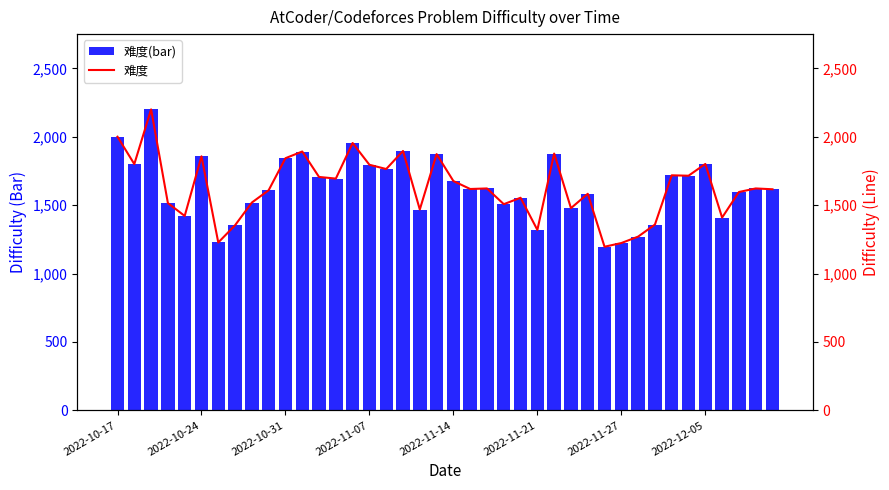

What is the difference between the second highest and minimum values in the 难度(bar) series?

804